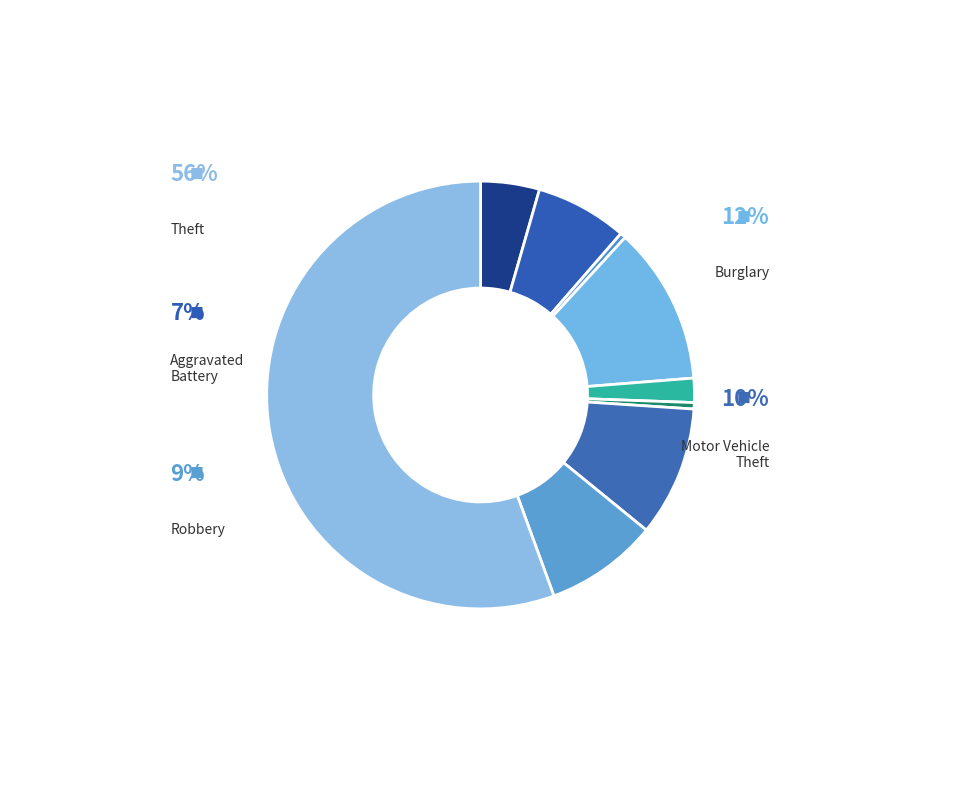

Which category accounts for the majority?

Theft